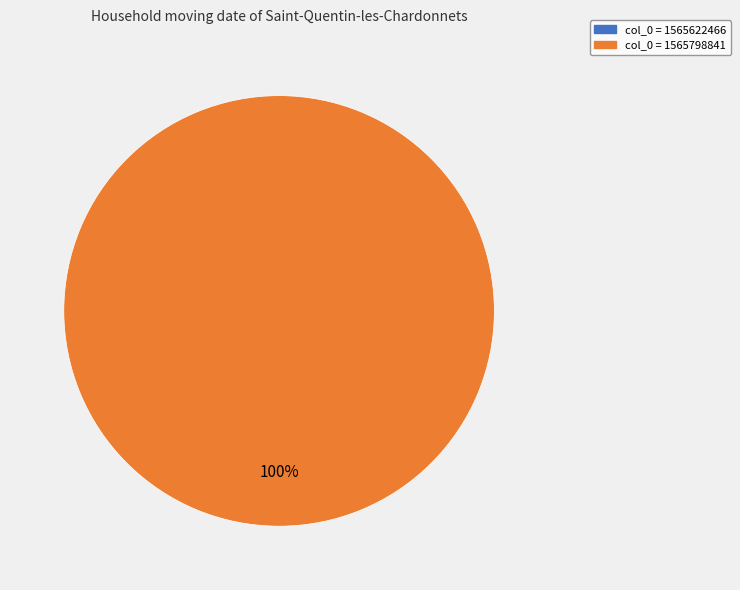

Is there a majority slice in this chart?

Yes